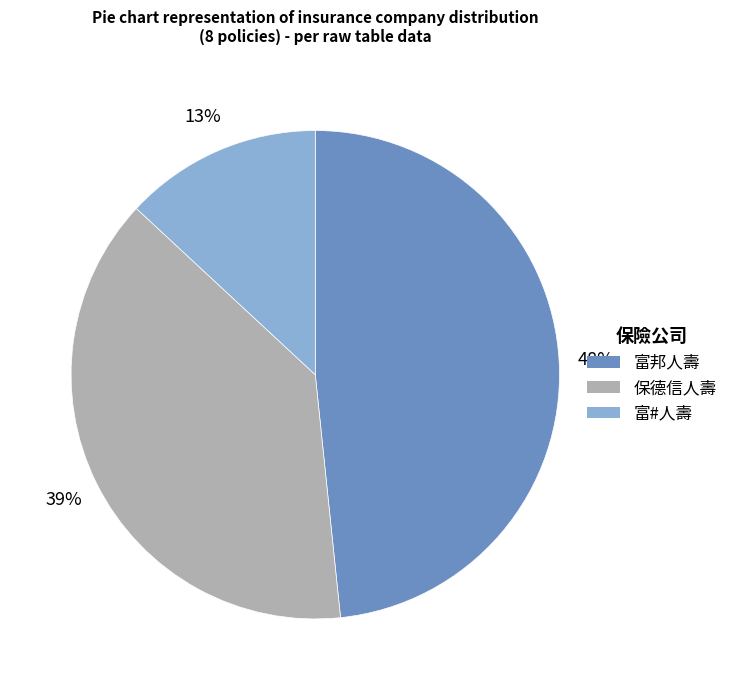

To the nearest percent, what is the difference between the largest and smallest slice percentages?

35%